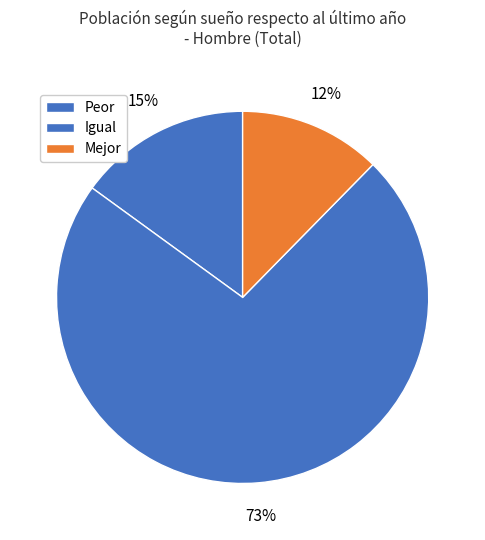

The Peor slice represents 15% of the pie. True or false?

True